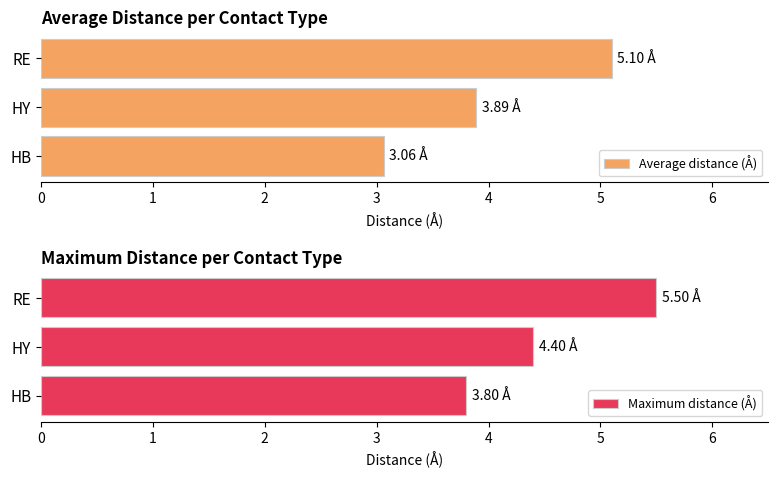

What are all the series names shown in the legend?

Average distance (Å), Maximum distance (Å)